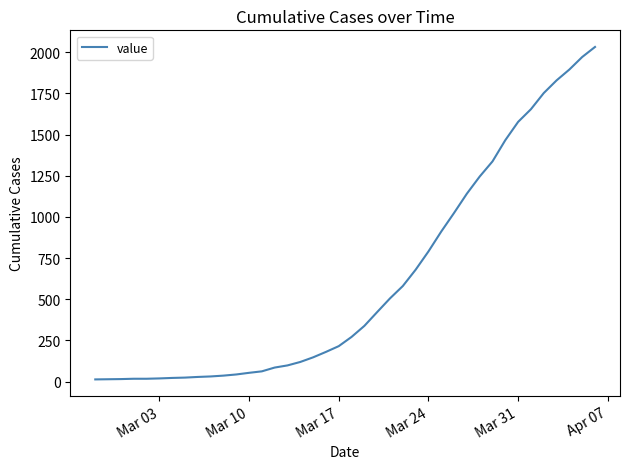

What is the greatest value displayed?

2032